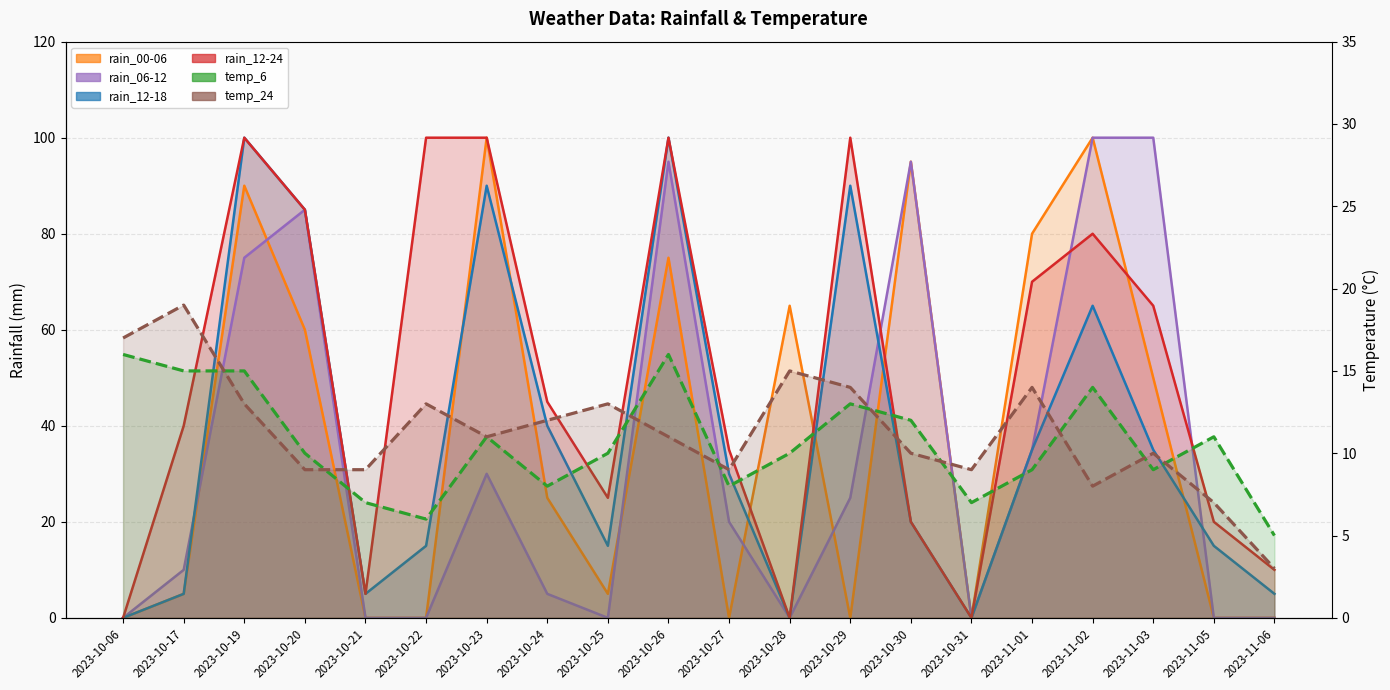

Between 2023-10-19 and 2023-10-22, which is larger?

2023-10-19